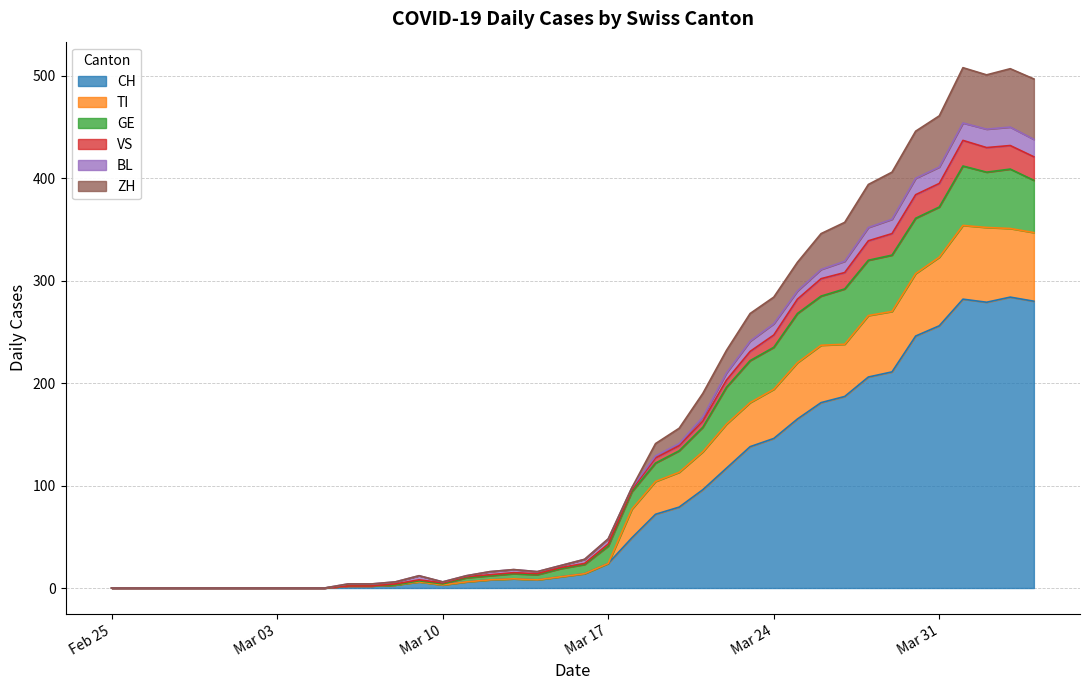

What are all the series names shown in the legend?

CH, TI, GE, VS, BL, ZH